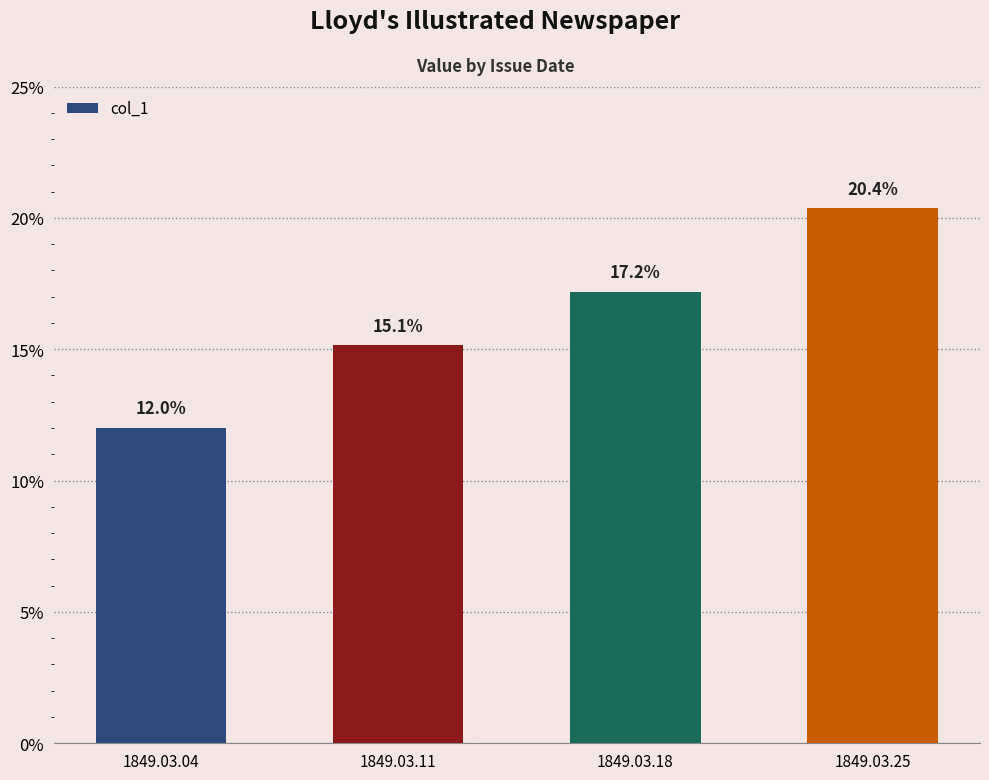

What is the value of the 3rd bar from the left?

0.2